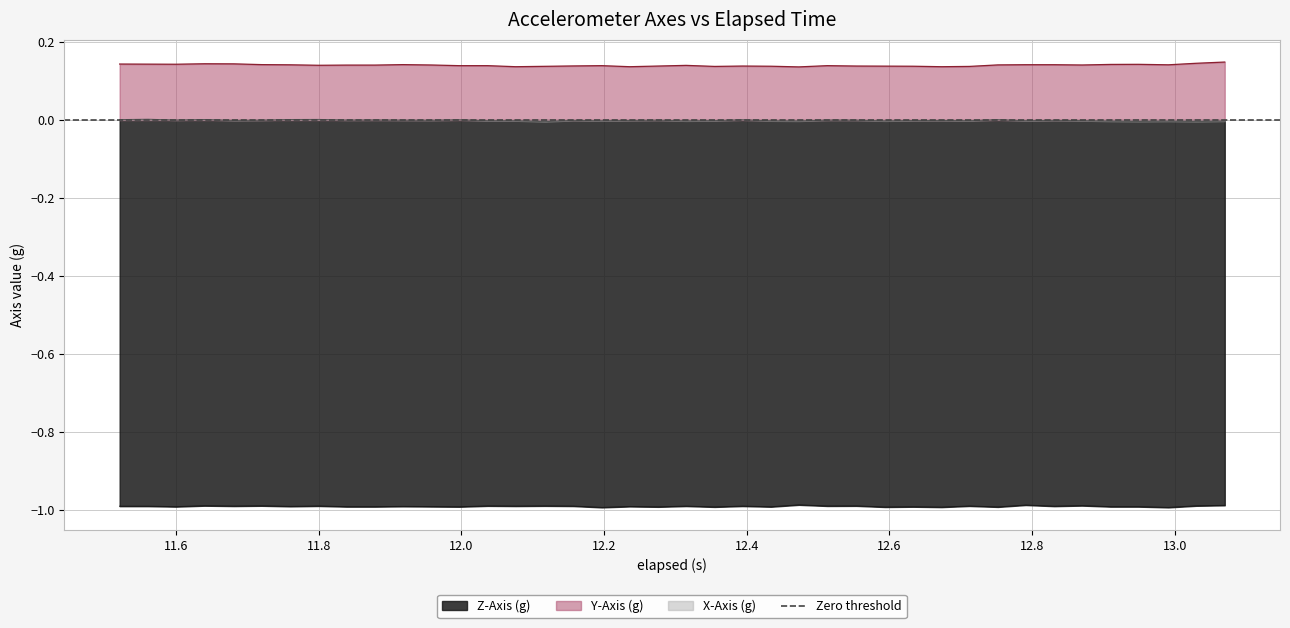

Reading left to right, list all the values displayed in this chart.

X_Axis: 0.0	0.0	-0.0	0.0	-0.0	-0.0	0.0	0.0	-0.0	0.0	-0.0	-0.0	0.0	-0.0	-0.0	-0.0	-0.0	-0.0	-0.0	-0.0	-0.0	-0.0	0.0	-0.0	-0.0	-0.0	-0.0	-0.0	-0.0	-0.0	-0.0	0.0	-0.0	-0.0	-0.0	-0.0	-0.0	-0.0	-0.0	-0.0
Y_Axis: 0.1	0.1	0.1	0.1	0.1	0.1	0.1	0.1	0.1	0.1	0.1	0.1	0.1	0.1	0.1	0.1	0.1	0.1	0.1	0.1	0.1	0.1	0.1	0.1	0.1	0.1	0.1	0.1	0.1	0.1	0.1	0.1	0.1	0.1	0.1	0.1	0.1	0.1	0.1	0.1
Z_Axis: -1.0	-1.0	-1.0	-1.0	-1.0	-1.0	-1.0	-1.0	-1.0	-1.0	-1.0	-1.0	-1.0	-1.0	-1.0	-1.0	-1.0	-1.0	-1.0	-1.0	-1.0	-1.0	-1.0	-1.0	-1.0	-1.0	-1.0	-1.0	-1.0	-1.0	-1.0	-1.0	-1.0	-1.0	-1.0	-1.0	-1.0	-1.0	-1.0	-1.0